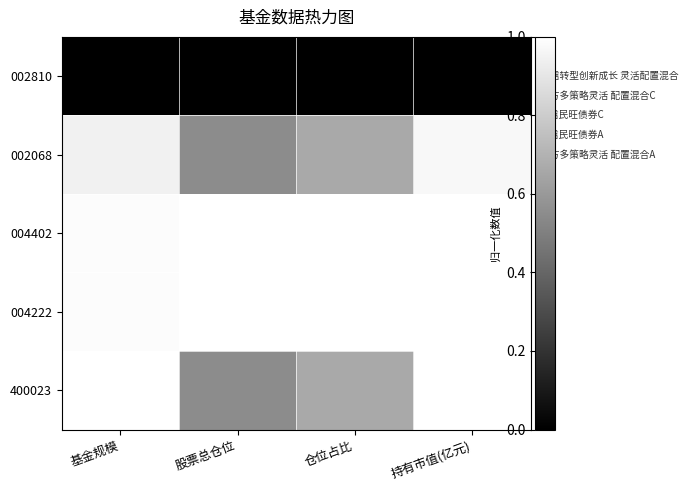

Which series changed the most between 股票总仓位 and 持有市值(亿元)?

400023